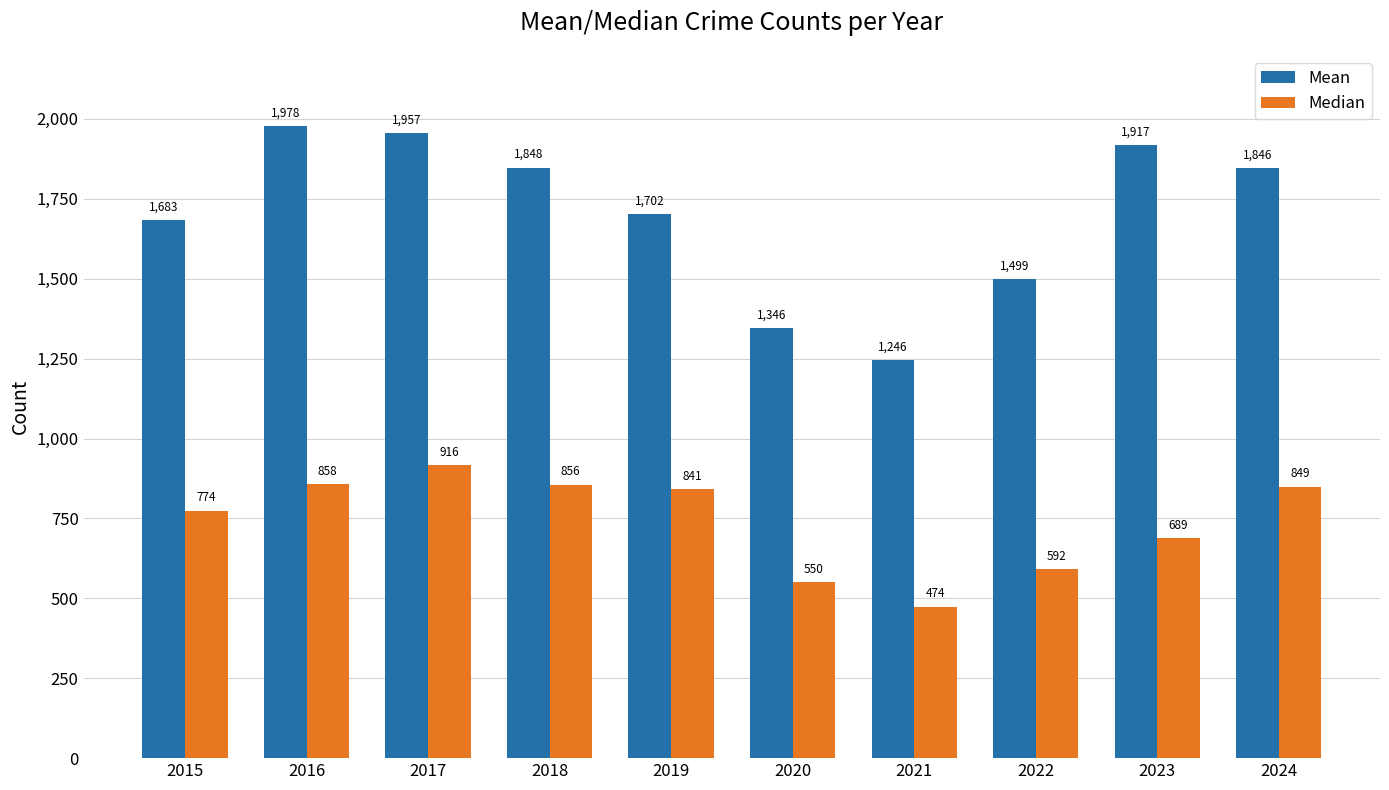

Which series changed the most between 2022 and 2024?

Mean